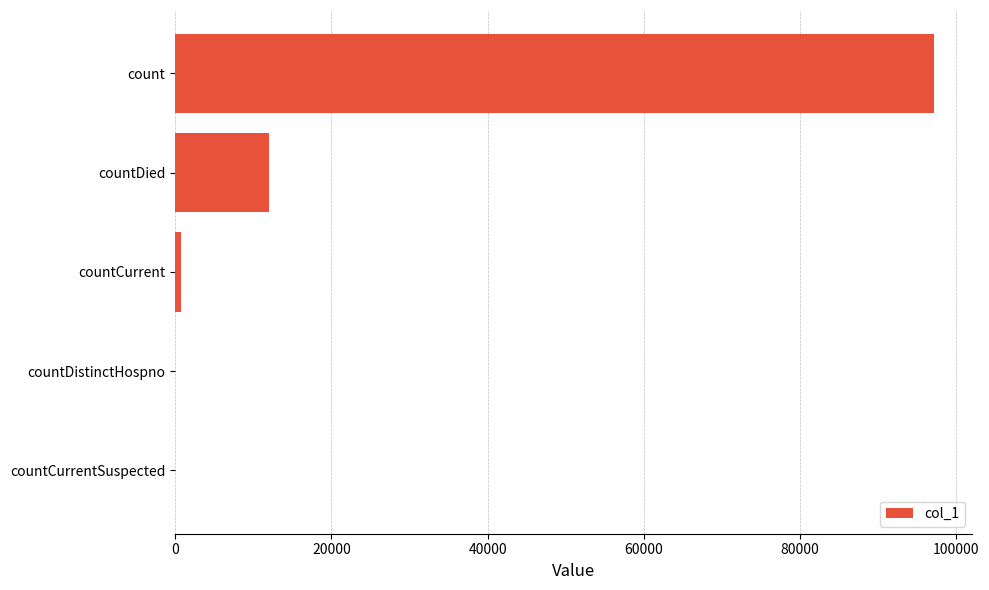

Reading top to bottom, transcribe all the data shown in this chart.

count=97141	countDied=12045	countCurrent=743	countDistinctHospno=0	countCurrentSuspected=0